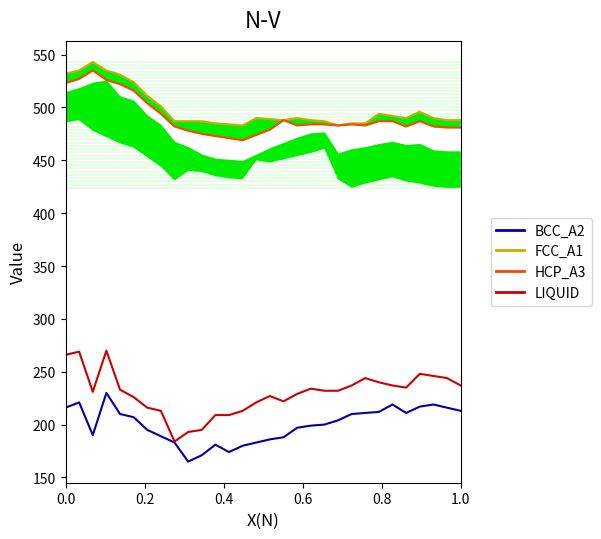

Reading left to right, extract all data points from this chart.

BCC_A2: 216	221	190	230	210	207	195	189	183	165	171	181	174	180	183	186	188	197	199	200	204	210	211	212	219	211	217	219	216	213
FCC_A1: 532	535	543	535	531	524	511	501	487	487	487	485	484	483	490	489	488	490	488	487	483	485	485	494	492	490	496	490	488	488
HCP_A3: 523	527	535	526	522	516	504	494	482	478	475	473	471	469	474	479	488	483	484	484	483	484	483	487	487	482	487	482	481	481
LIQUID: 266	269	231	270	233	226	216	213	184	193	195	209	209	213	221	227	222	229	234	232	232	237	244	240	237	235	248	246	244	237